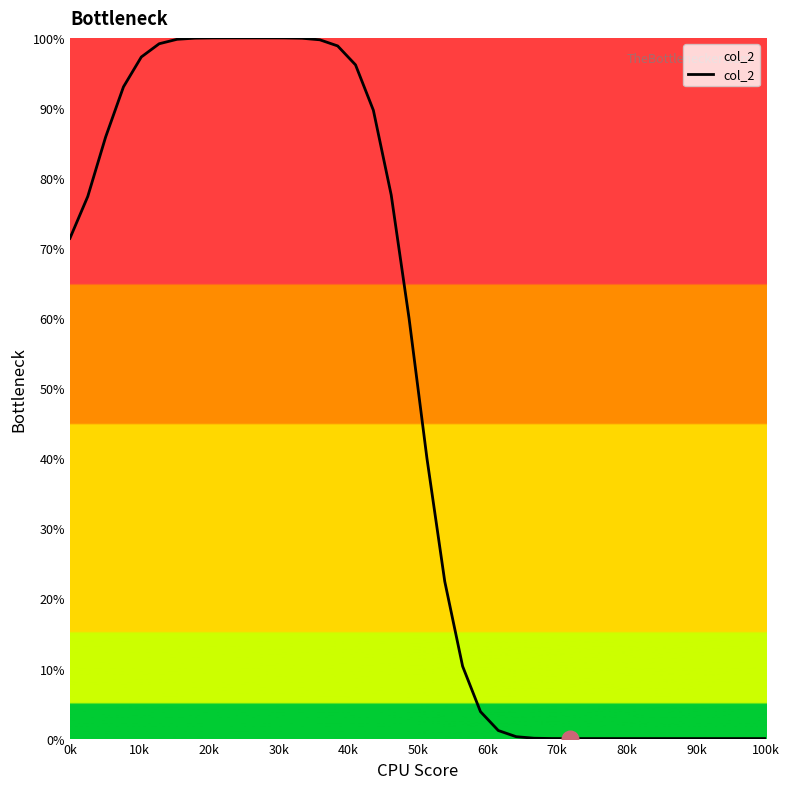

How many categories are shown in the chart?

40